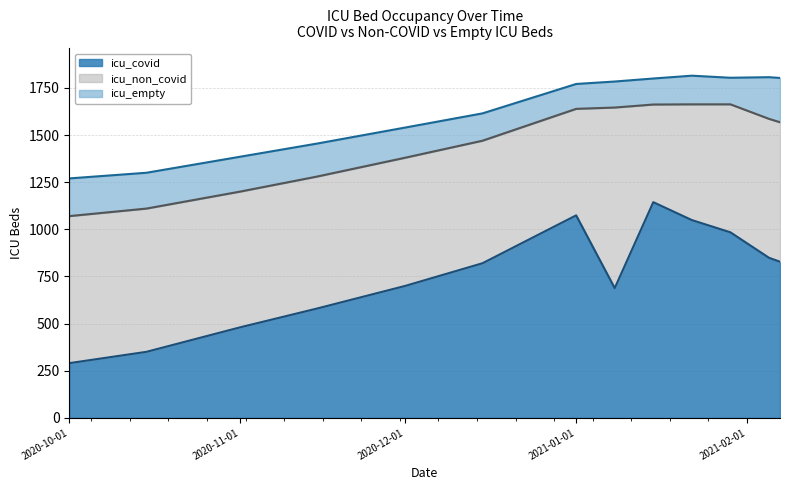

What are all the series names shown in the legend?

icu_covid, icu_non_covid, icu_empty